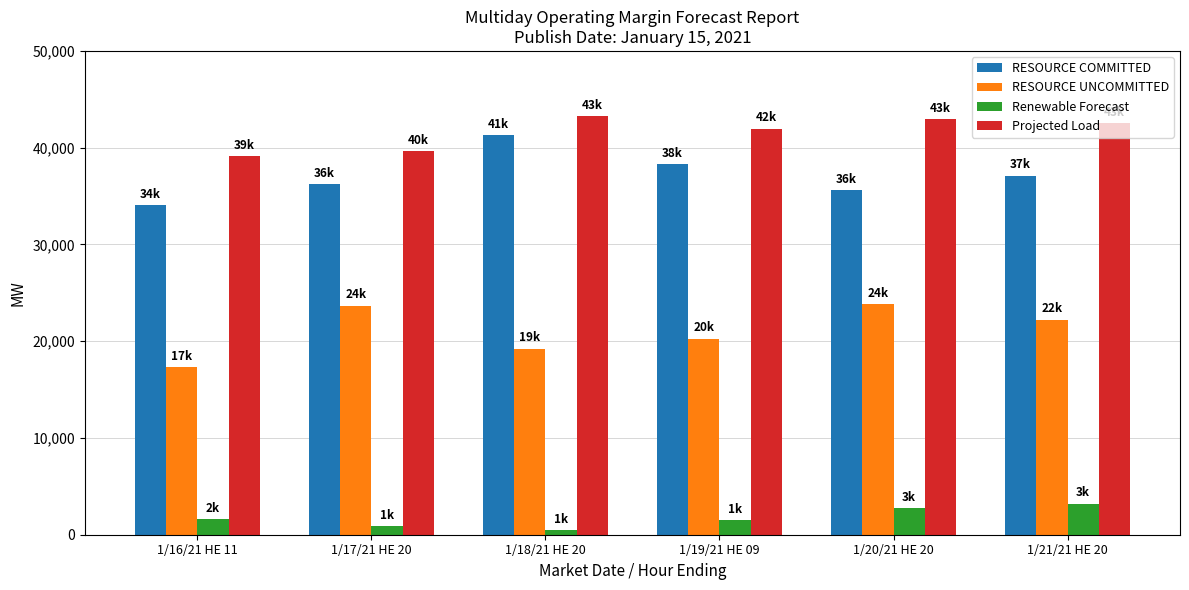

What is the sum of the Projected Load values at 1/16/21 HE 11 and 1/20/21 HE 20?

82064.0